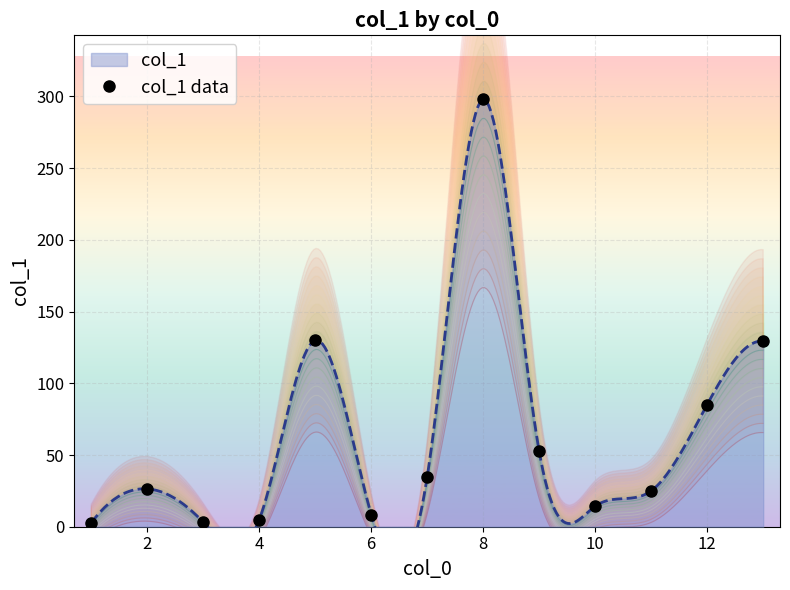

How many series are shown in this chart?

1